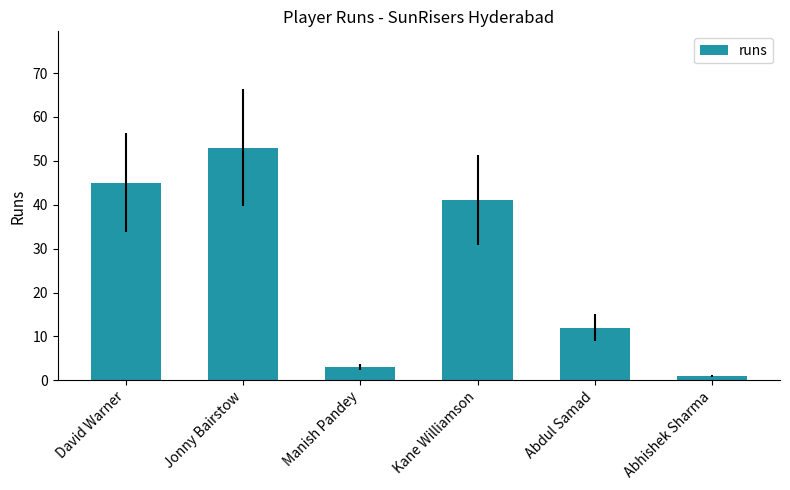

What is the difference between the maximum and minimum values?

52